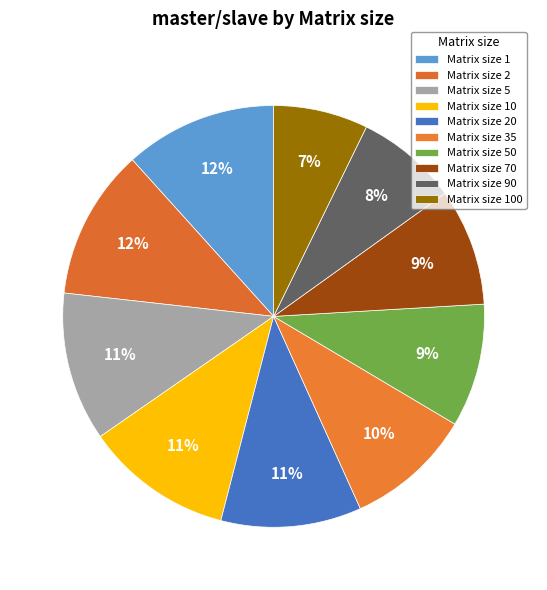

How many slices are in this pie chart?

10